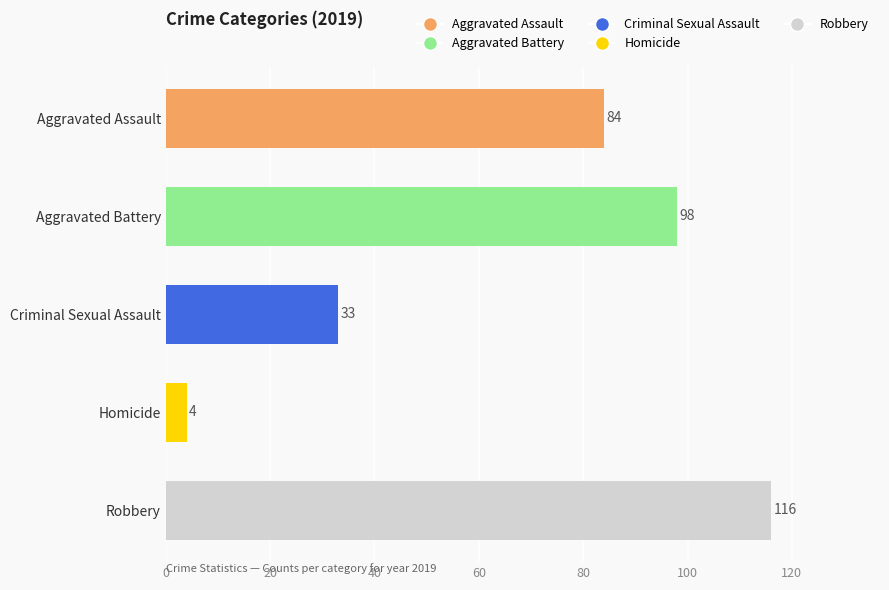

True or false: the data shows 141 at Aggravated Assault.

False